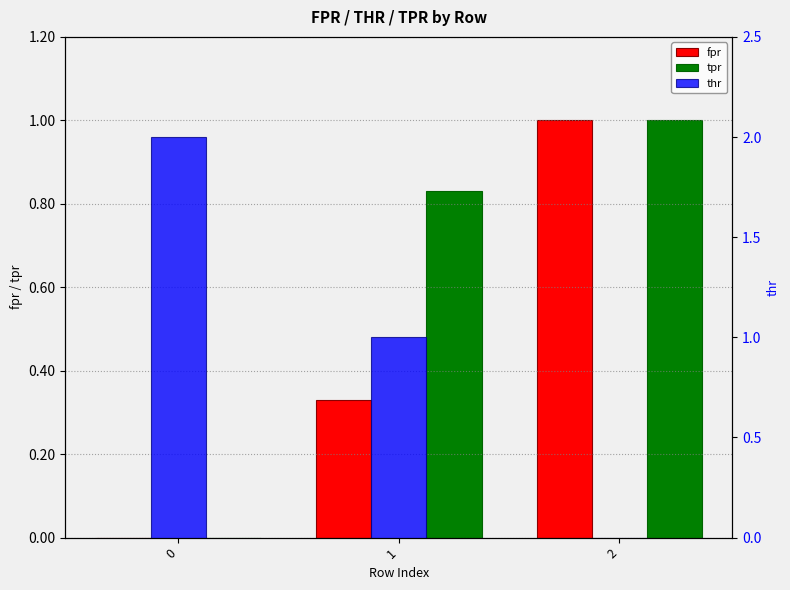

Rank the categories by thr value from lowest to highest.

2, 1, 0